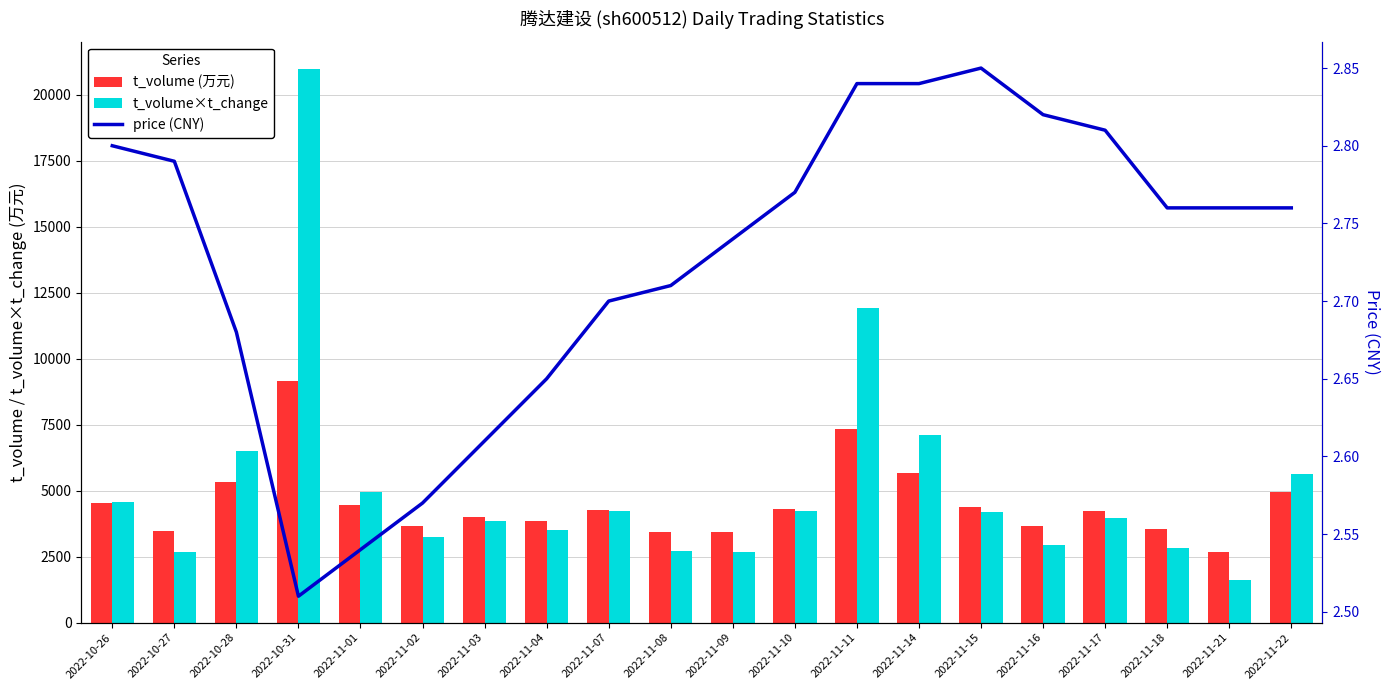

Is the value of t_volume×t_change at 2022-10-31 greater than the value of t_volume at 2022-11-14?

Yes